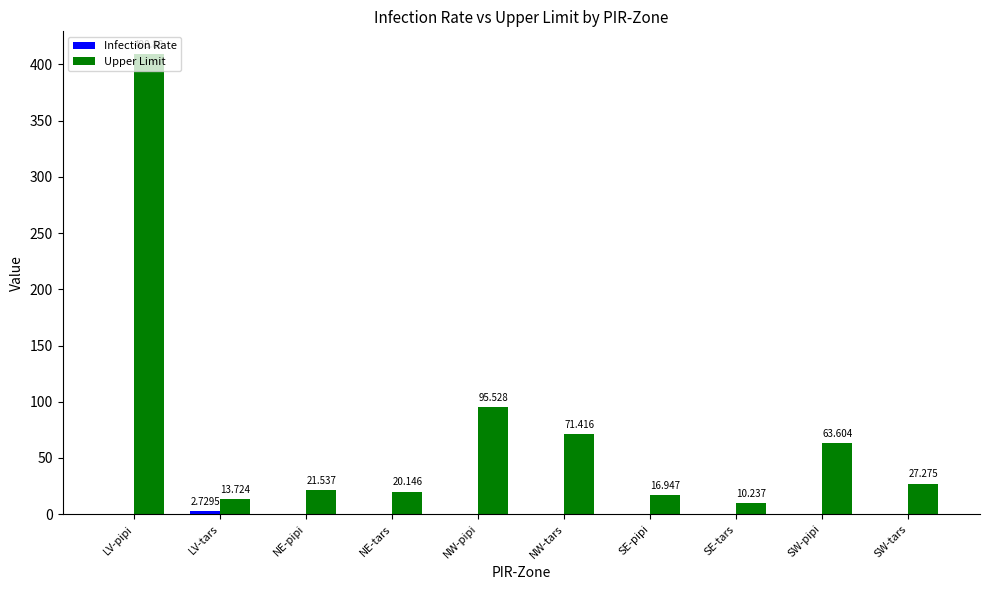

At which label is Upper Limit closest to 209?

NW-pipi